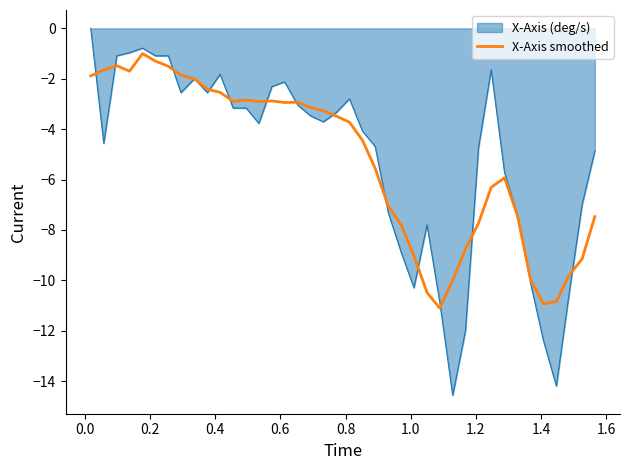

Which series has the largest range (max minus min)?

X-Axis (deg/s)